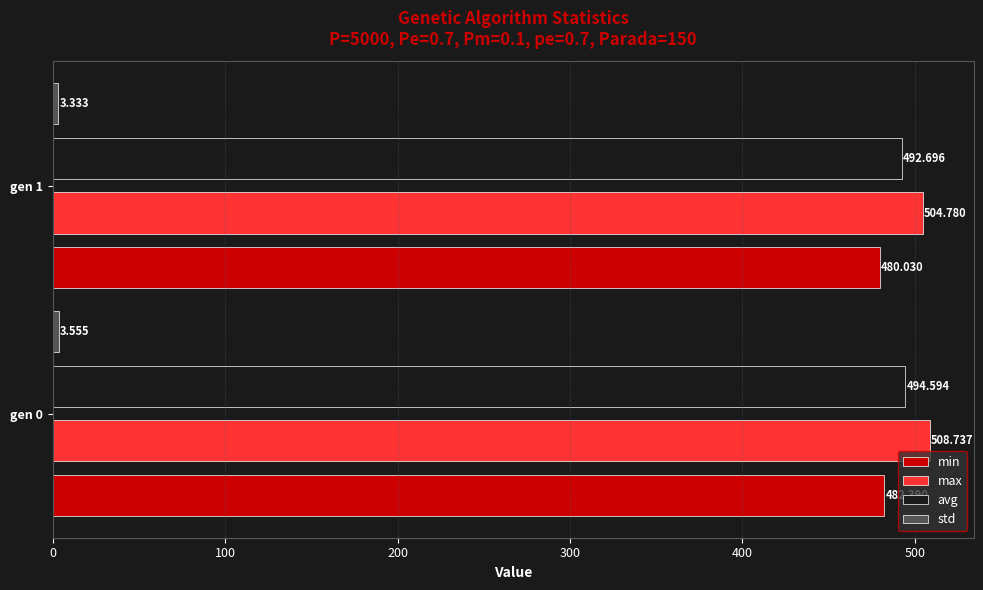

What is the difference between the maximum and minimum values in the avg series?

1.9